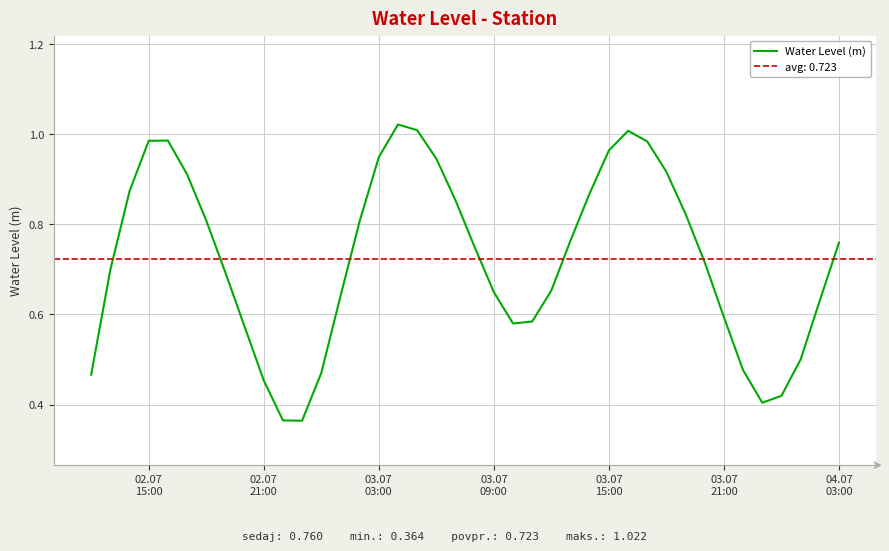

What is the minimum value shown in the chart?

0.4